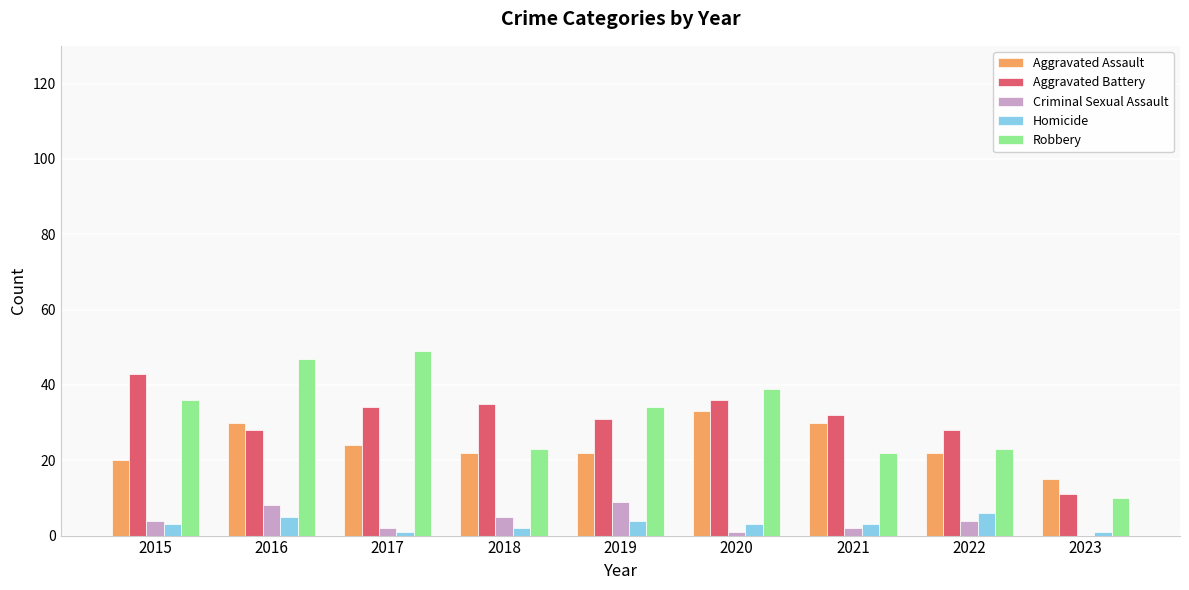

What is the greatest value displayed?

49